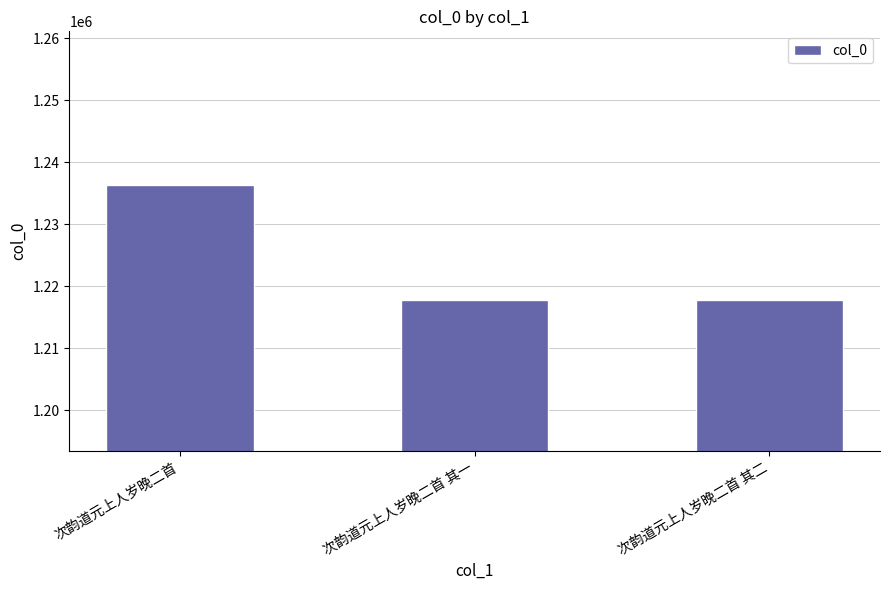

What is the greatest value displayed?

1236375